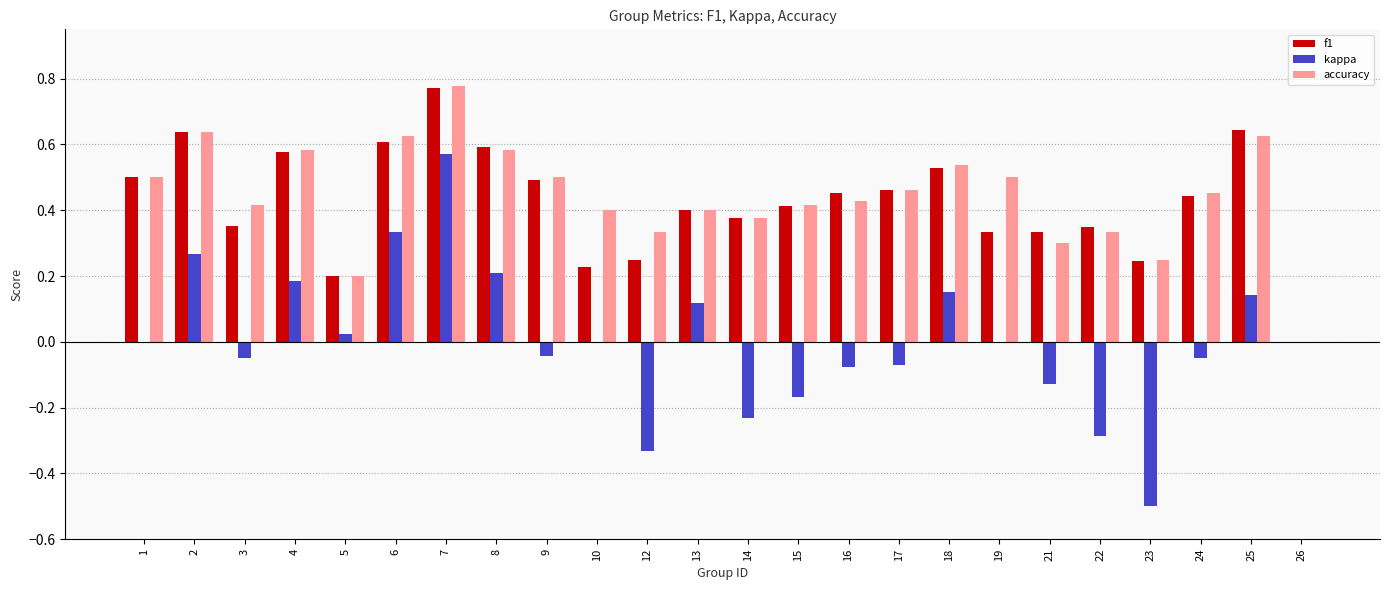

Are the bars grouped side by side (vs. stacked)?

Yes